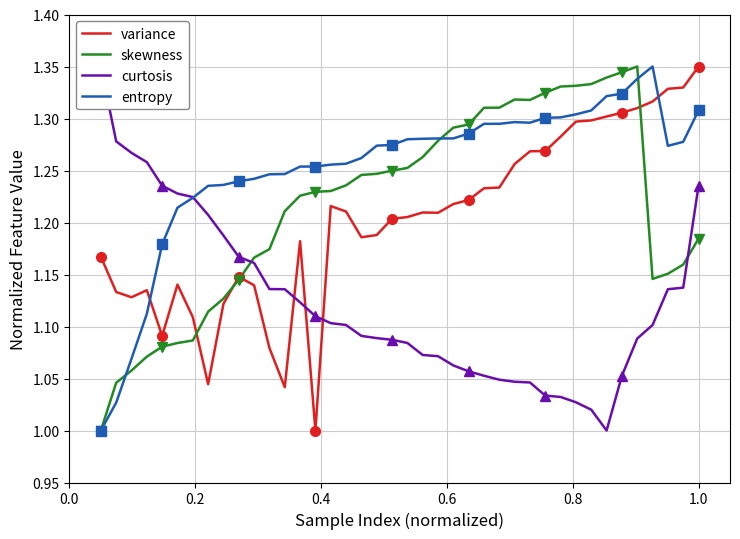

How many lines are shown in the chart?

4